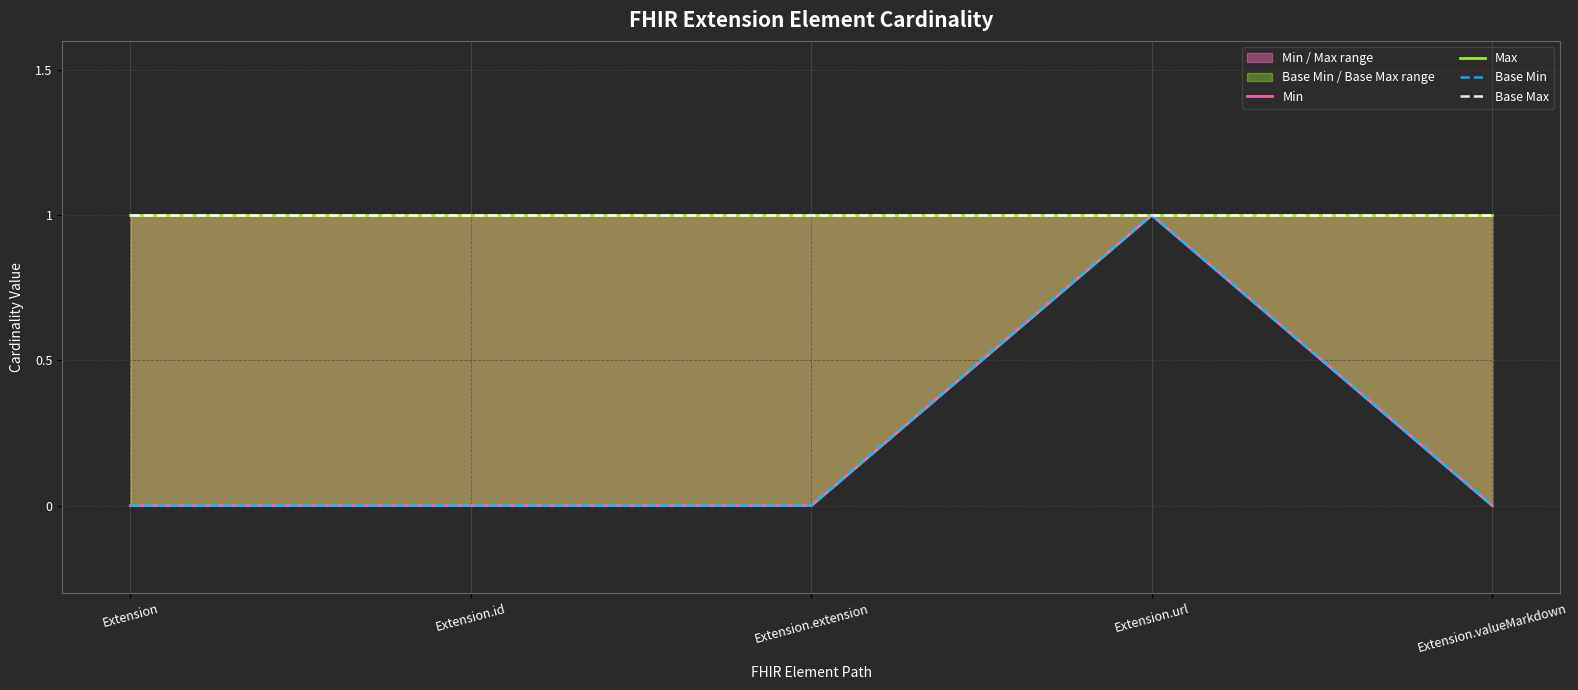

What is the sum of all Min values?

1